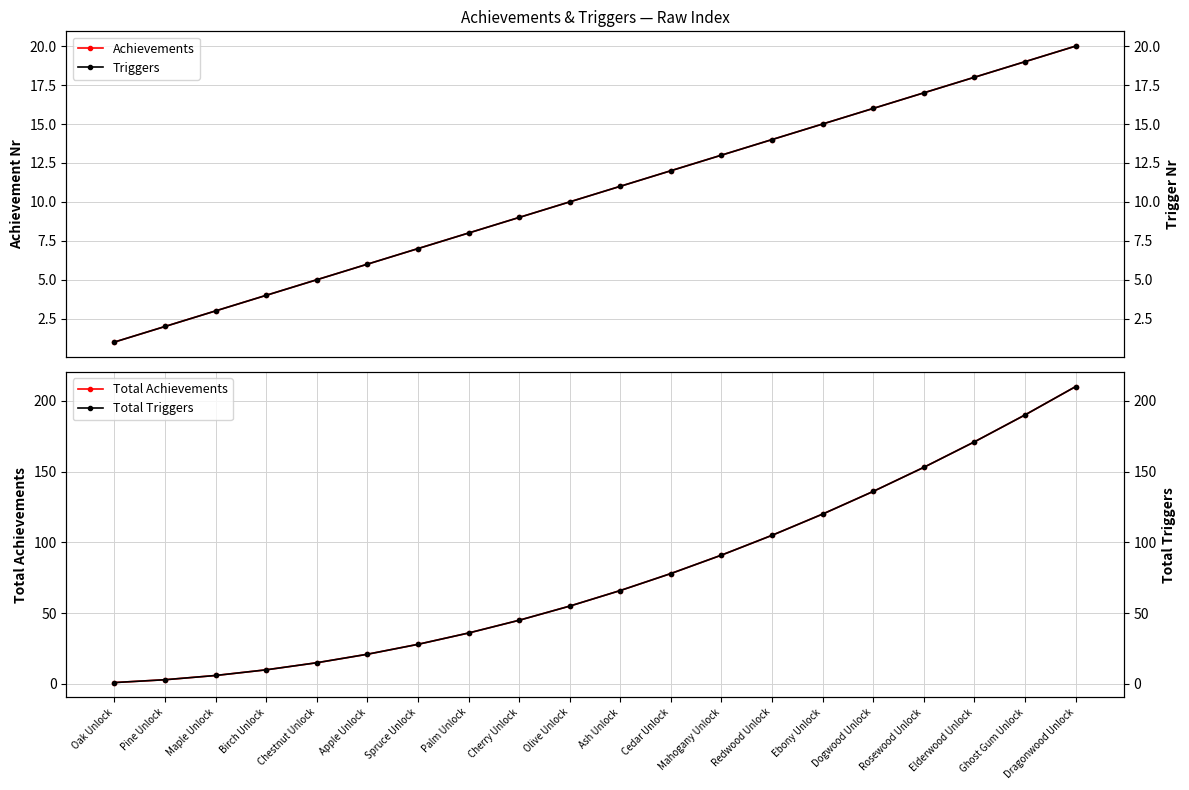

What is the total value across all series at Chestnut Unlock?

40